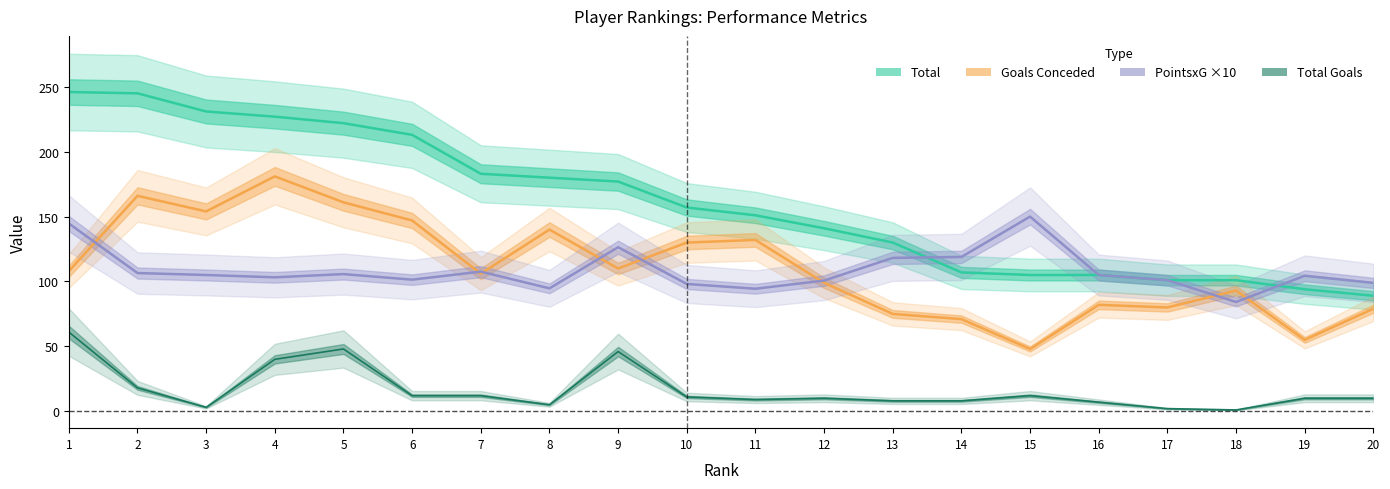

At which category does PointsxG reach its first local valley?

4